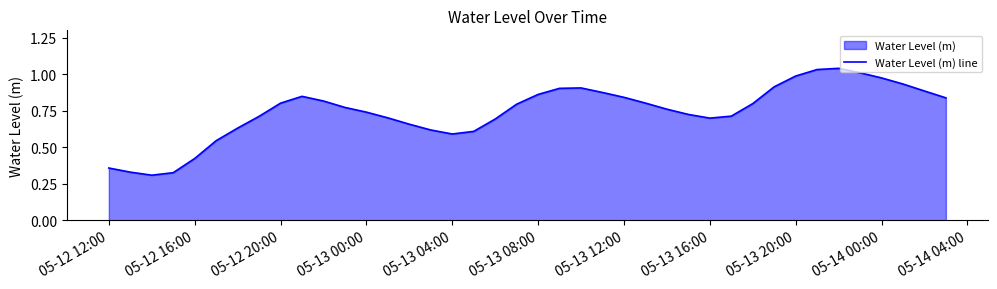

How many series are shown in this chart?

1